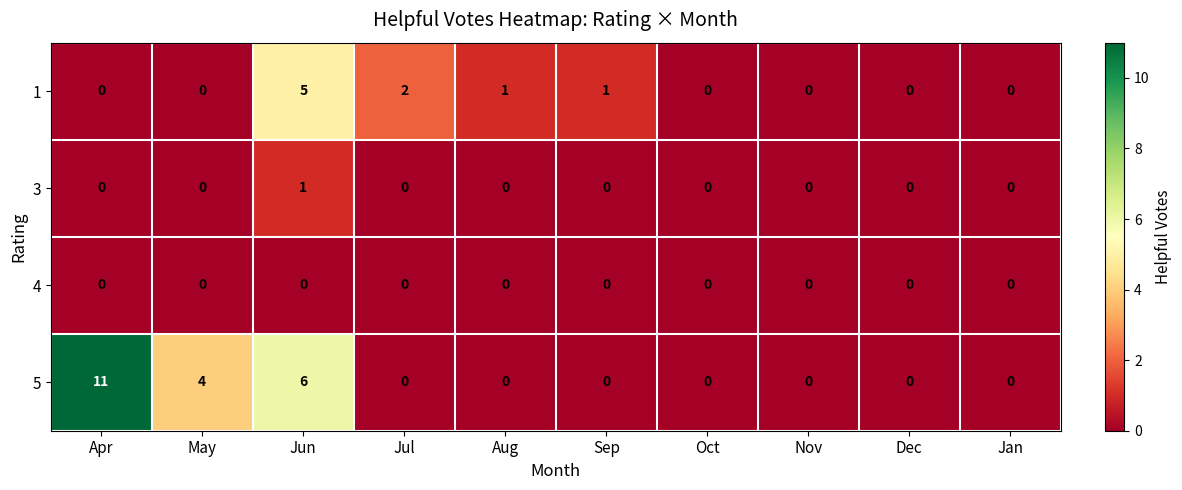

True or false: 4 has a value of 0 at Nov.

True